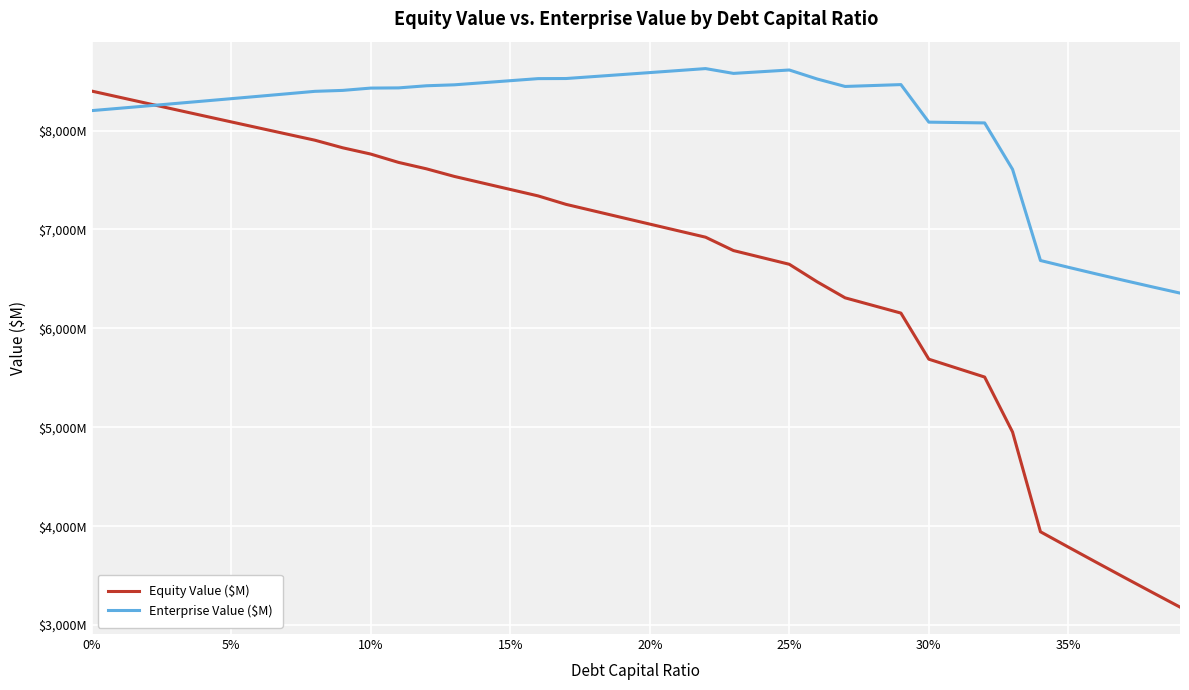

What is the sum of all Equity Value ($M) values?

264935.6